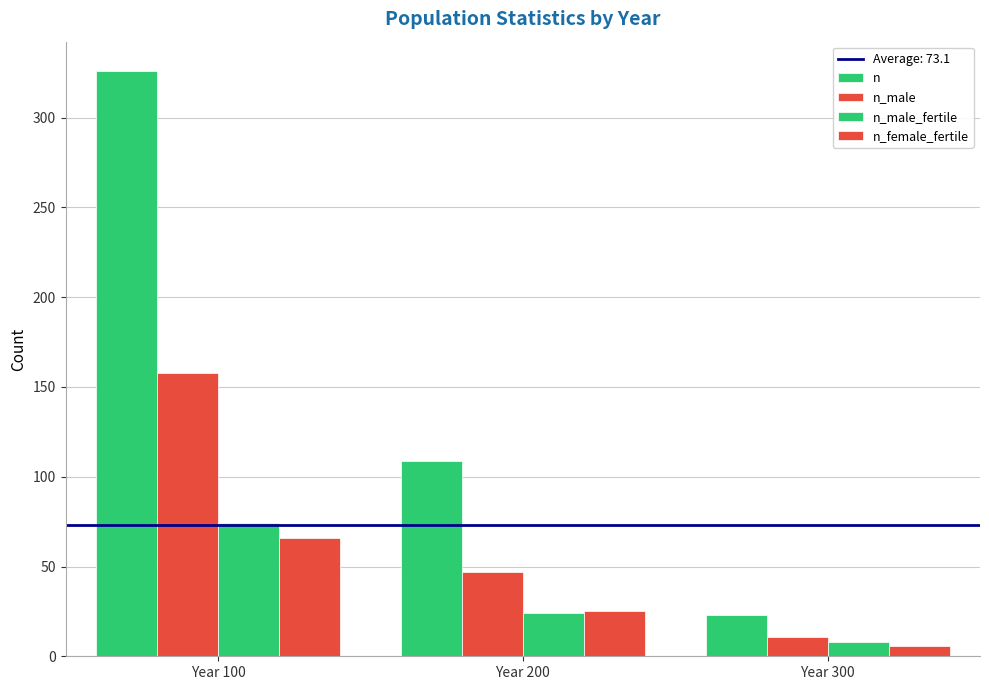

How many data points in n_male_fertile are less than 24?

1